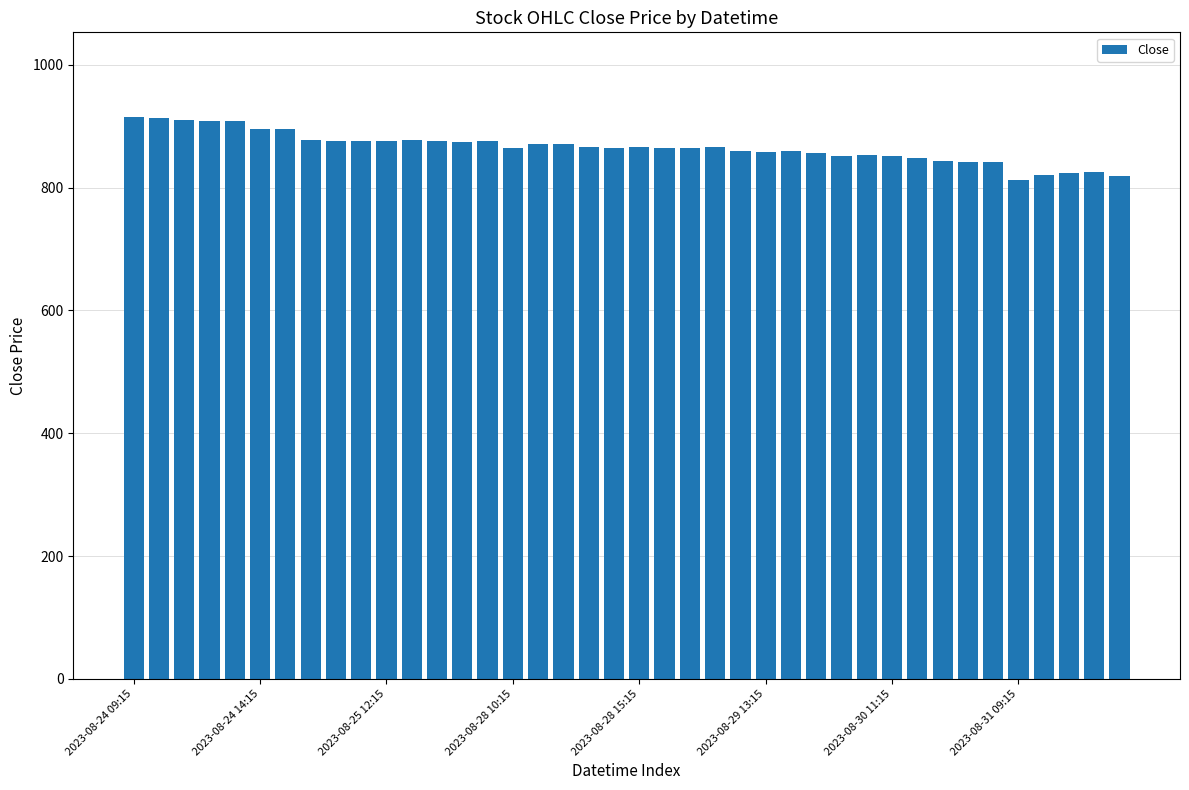

What is the value of the 15th bar from the left?

876.0